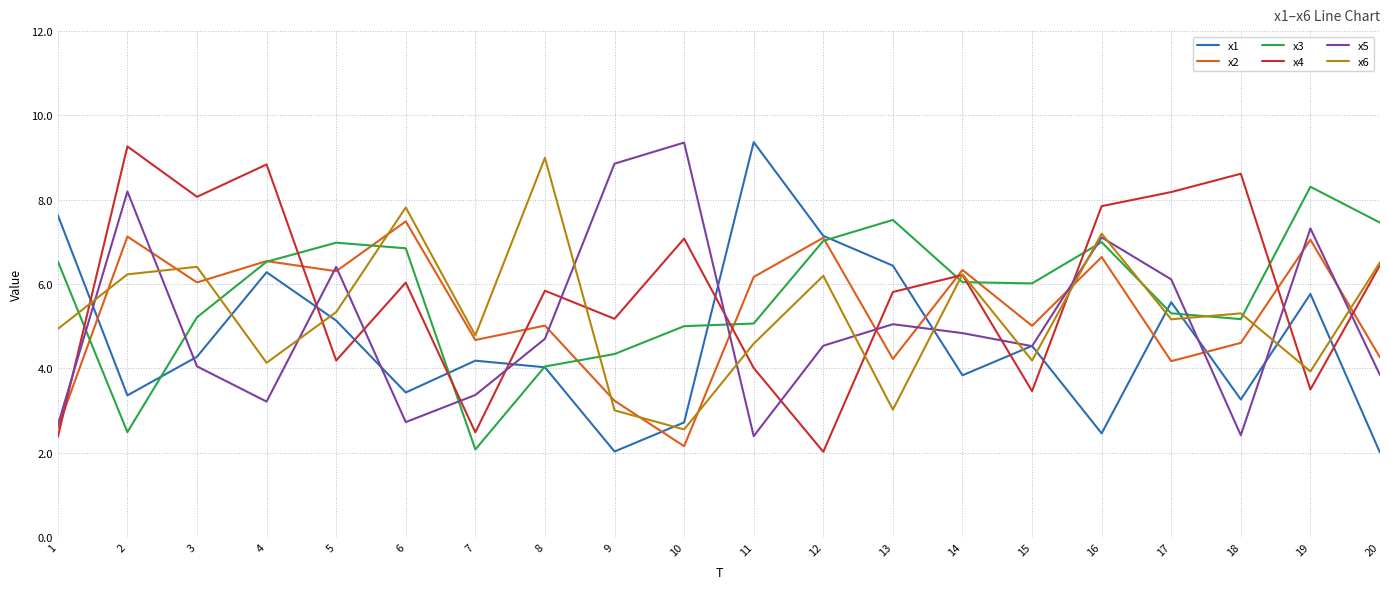

What is the smallest value displayed?

2.0